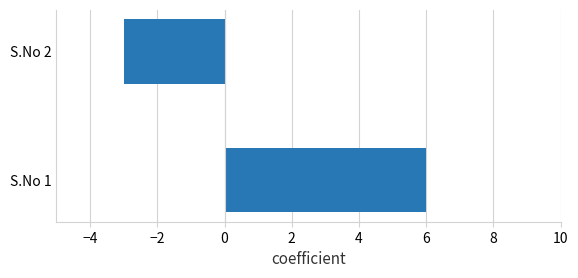

List the labels in order of value, largest first.

S.No 1, S.No 2